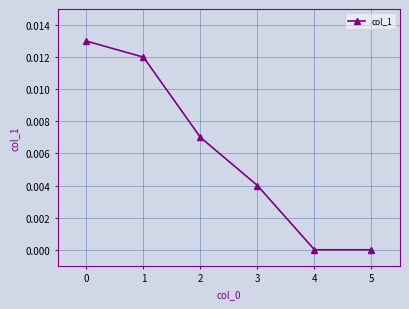

True or false: the data has more than 2 interior local peaks.

False